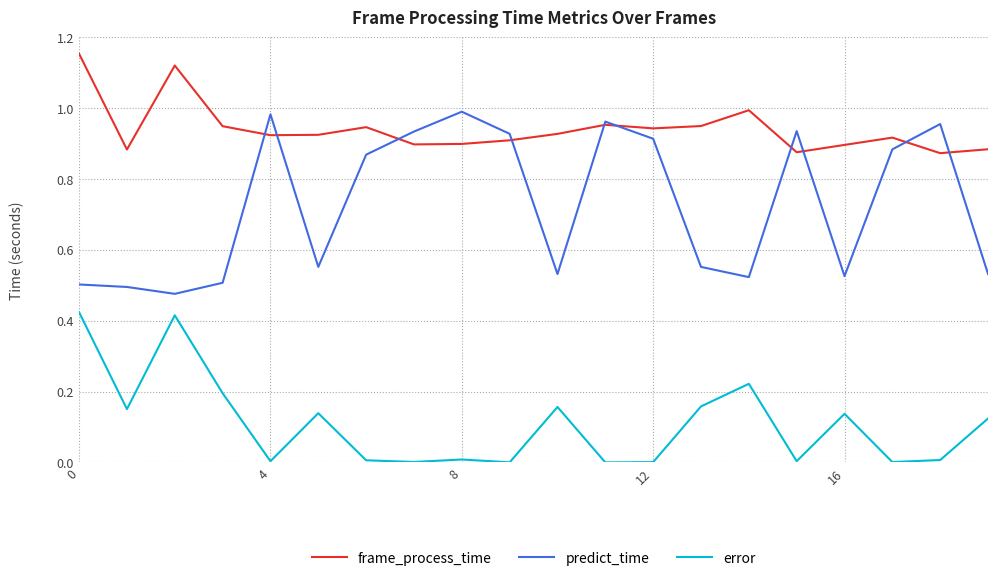

True or false: error and predict_time intersect in this chart.

False